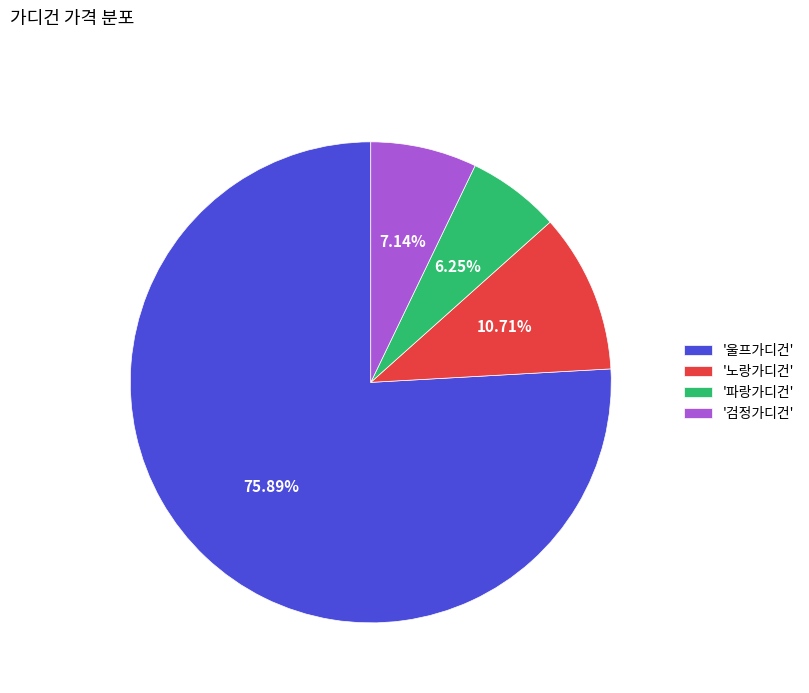

Which category has the biggest portion of the pie?

'울프가디건'